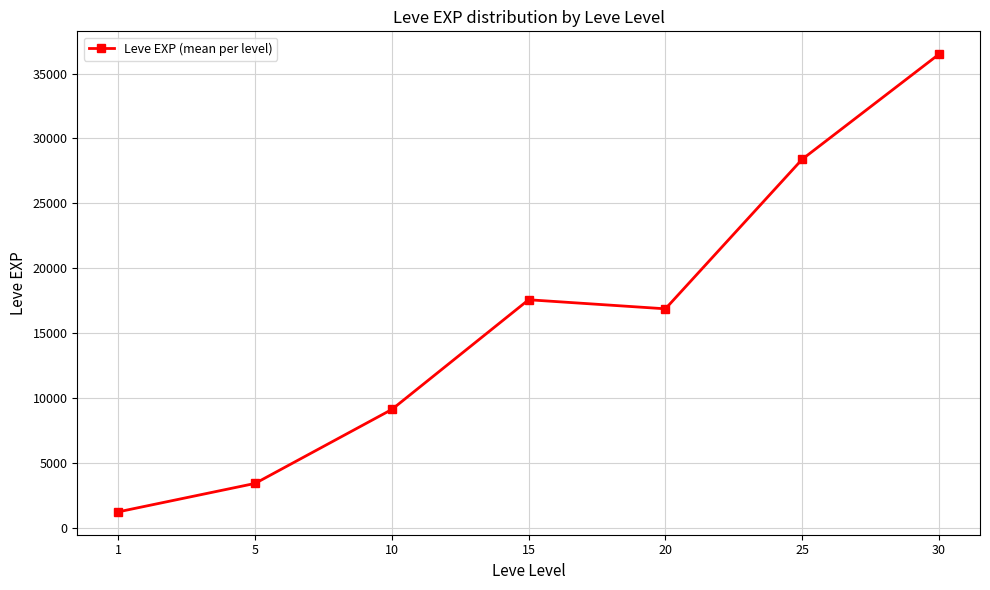

Reading left to right, list all the values displayed in this chart.

1213.3	3405.0	9106.7	17563.3	16865.0	28393.3	36492.5